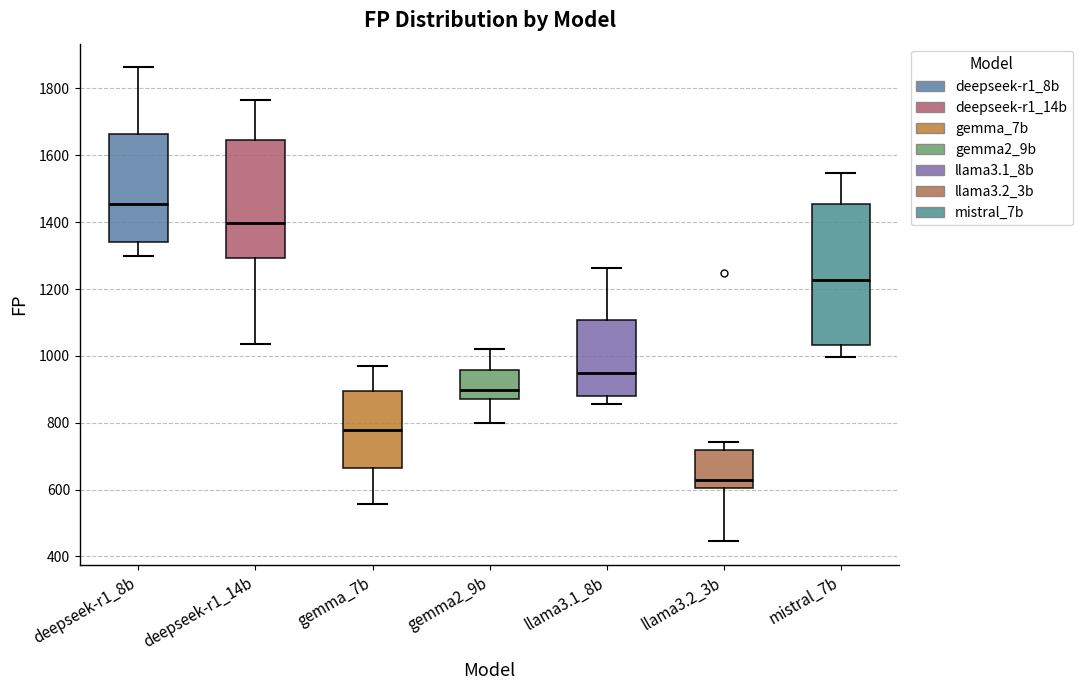

Reading left to right, read every box against the y-axis: the position of its median line, the range the box covers, and the ends of its whiskers. The values are not printed on the chart, so give them approximately, as read against the axis.

deepseek-r1_8b: median 1460, box 1340 to 1660, whiskers 1300 to 1860
deepseek-r1_14b: median 1400, box 1300 to 1640, whiskers 1040 to 1760
gemma_7b: median 780, box 660 to 900, whiskers 560 to 960
gemma2_9b: median 900, box 860 to 960, whiskers 800 to 1020
llama3.1_8b: median 940, box 880 to 1100, whiskers 860 to 1260
llama3.2_3b: median 620, box 600 to 720, whiskers 440 to 740
mistral_7b: median 1220, box 1040 to 1460, whiskers 1000 to 1540